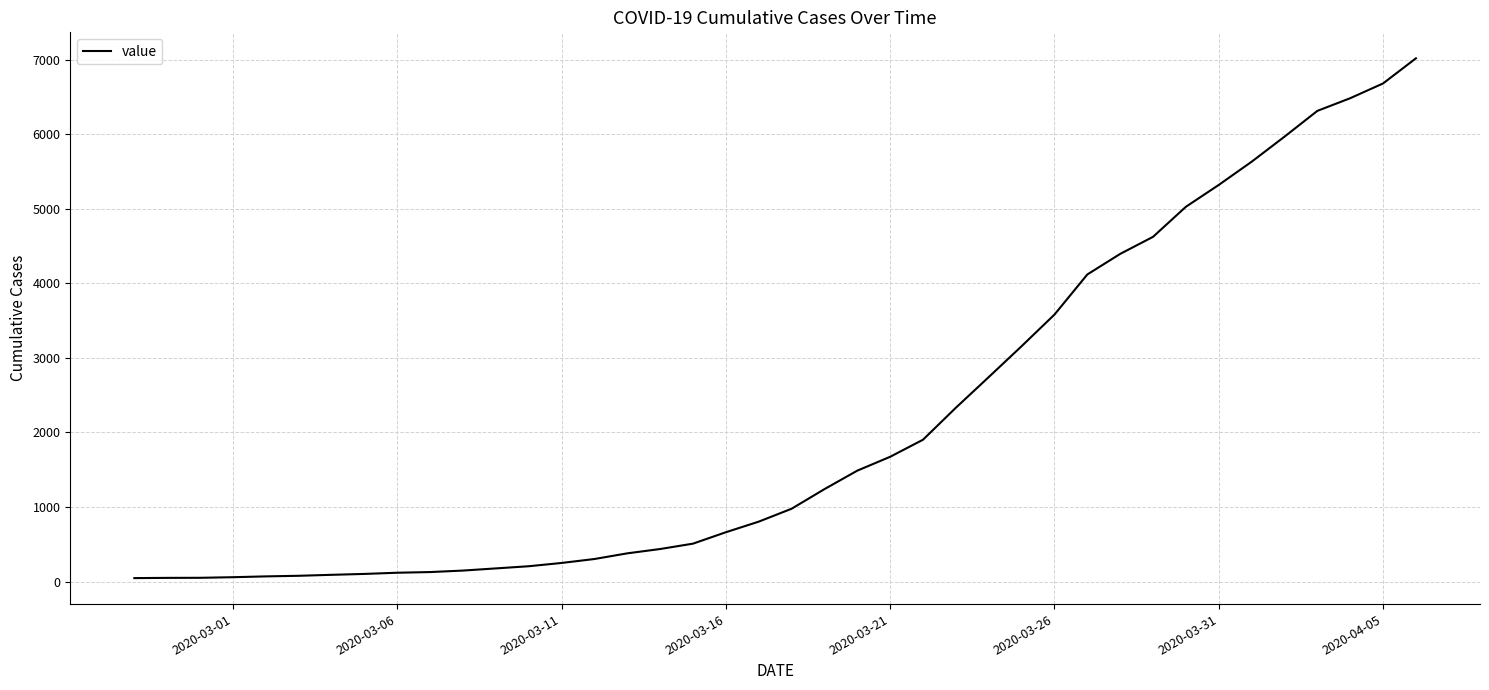

What is the difference between the maximum and minimum values?

6971